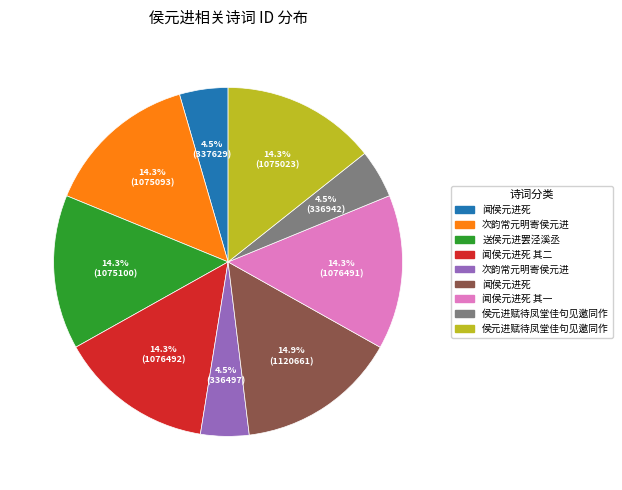

Does any single category account for the majority?

No